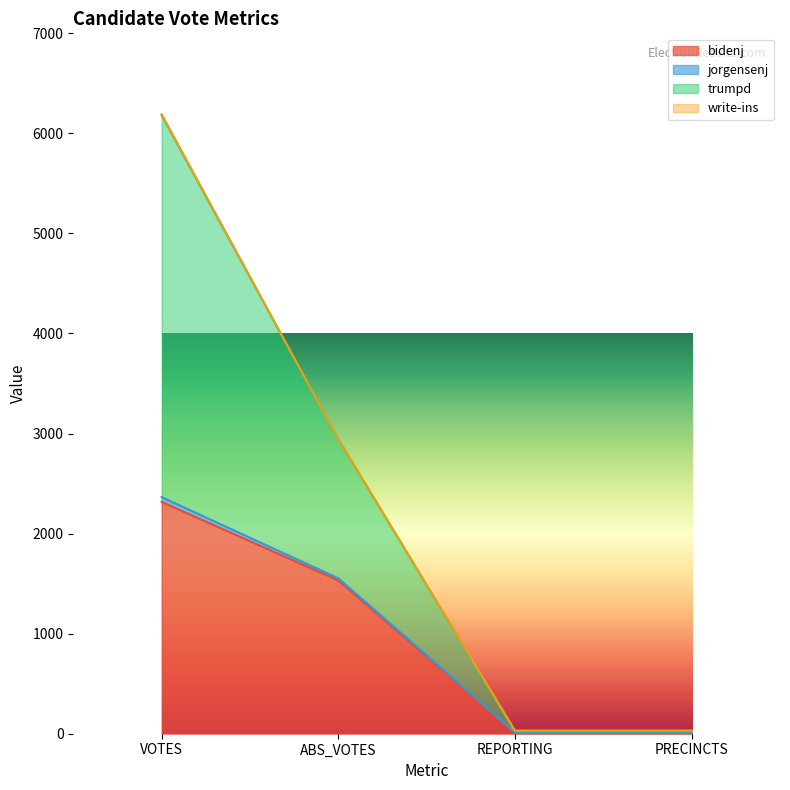

Does the chart have visible grid lines?

No